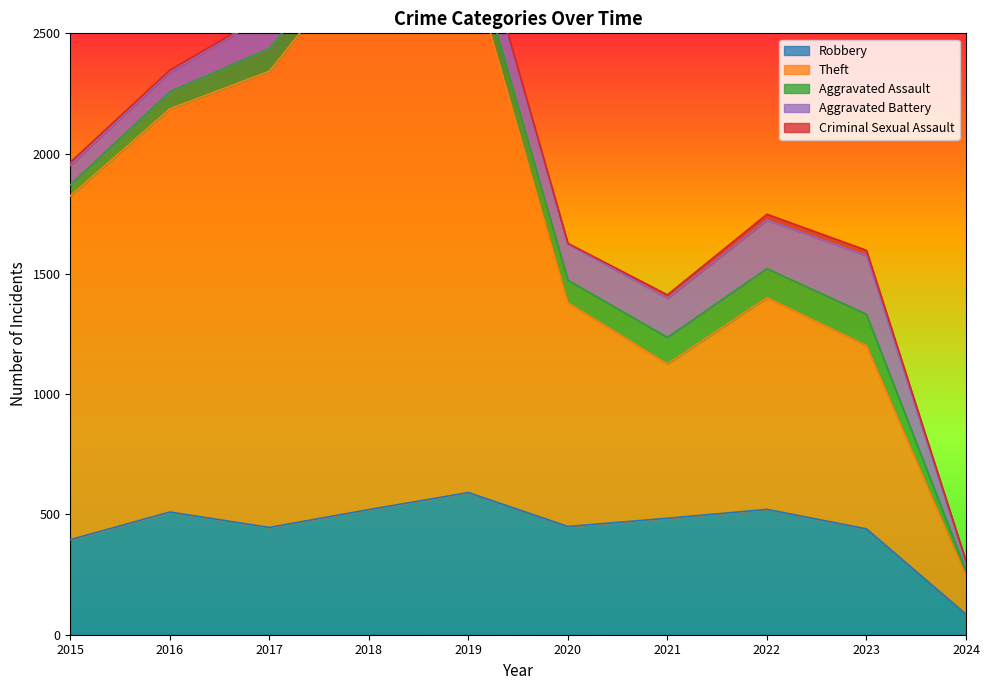

True or false: Aggravated Battery and Aggravated Assault cross at least once.

False